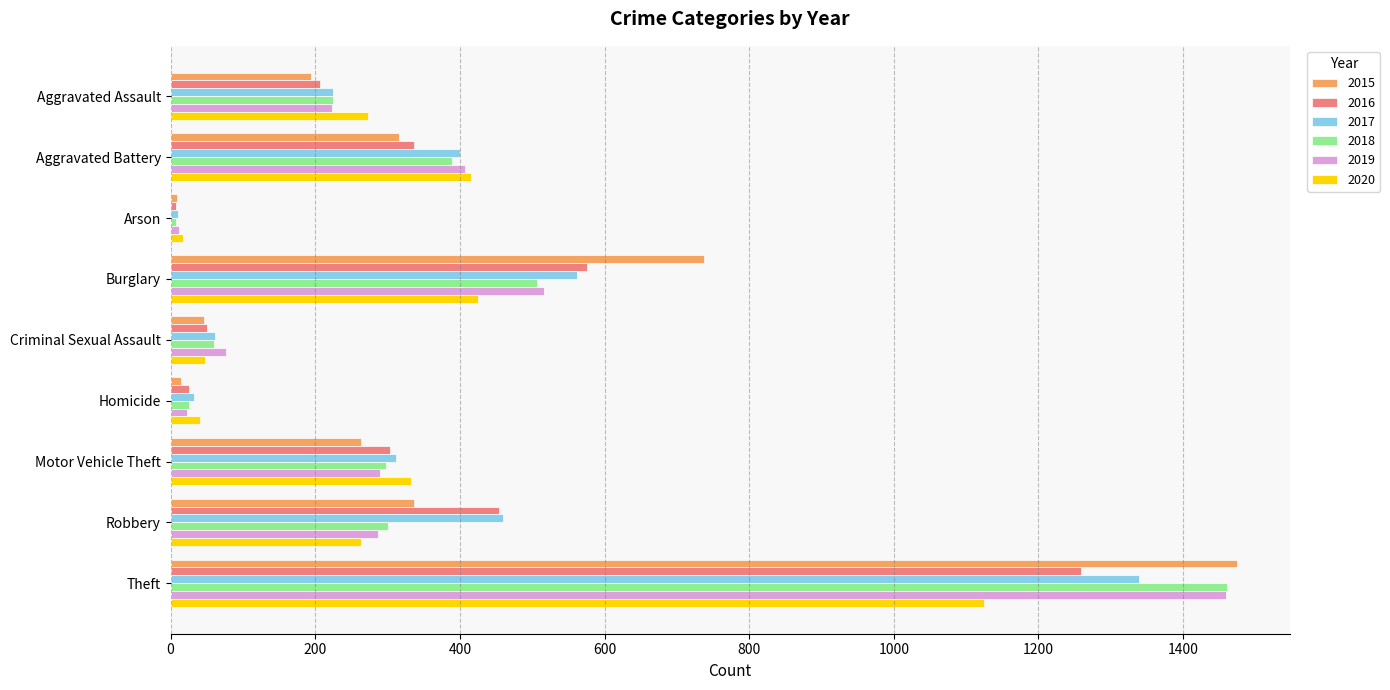

Is the value of 2019 at Robbery greater than the value of 2015 at Aggravated Assault?

Yes